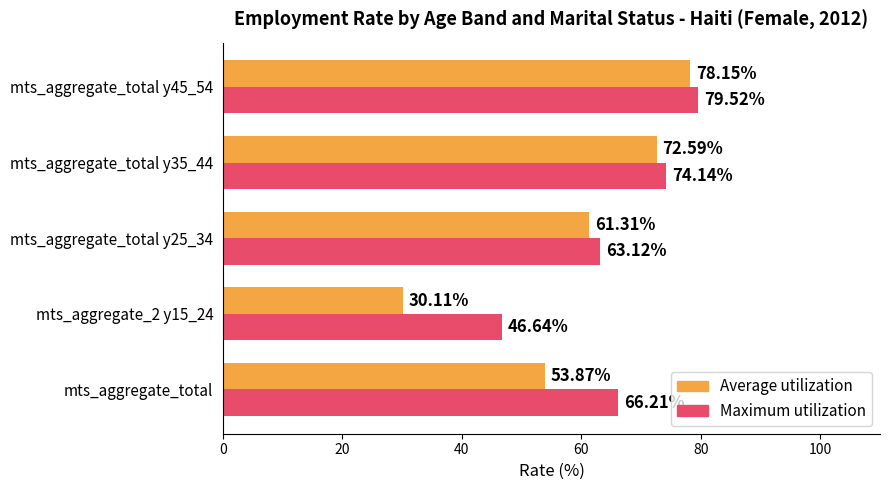

At which category is the sum across all series the highest?

mts_aggregate_total y45_54